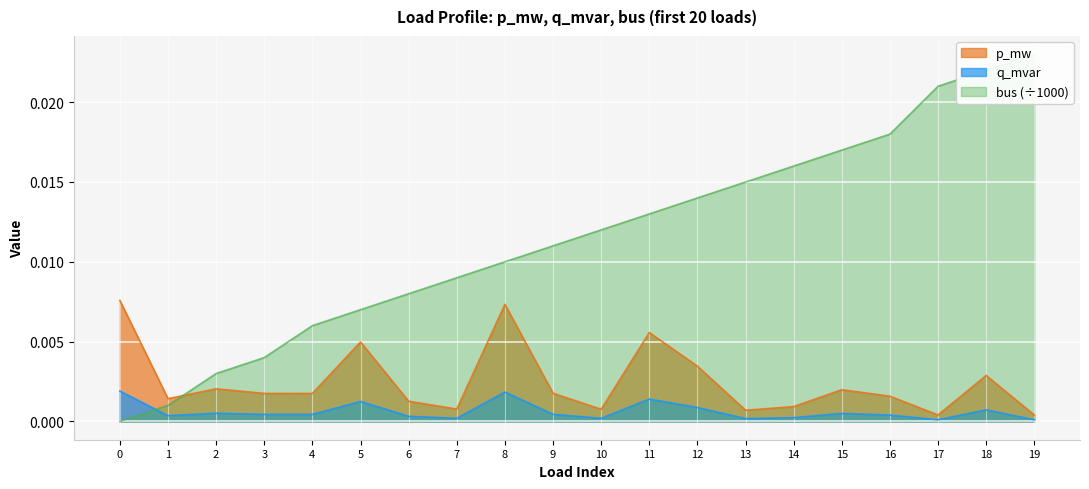

Which label corresponds to the largest value in the chart?

19